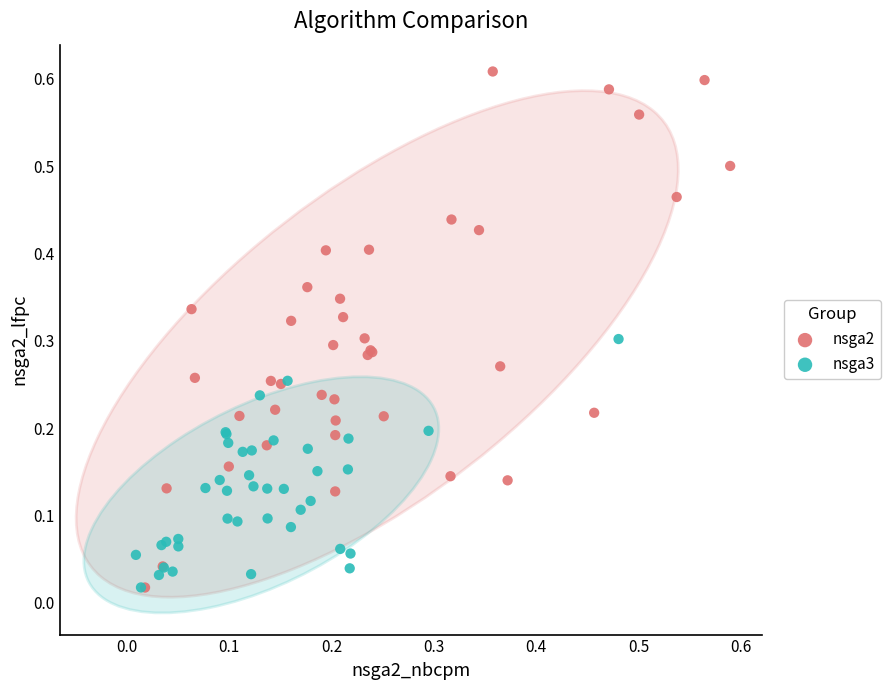

Which series has the widest spread of Y values?

nsga2